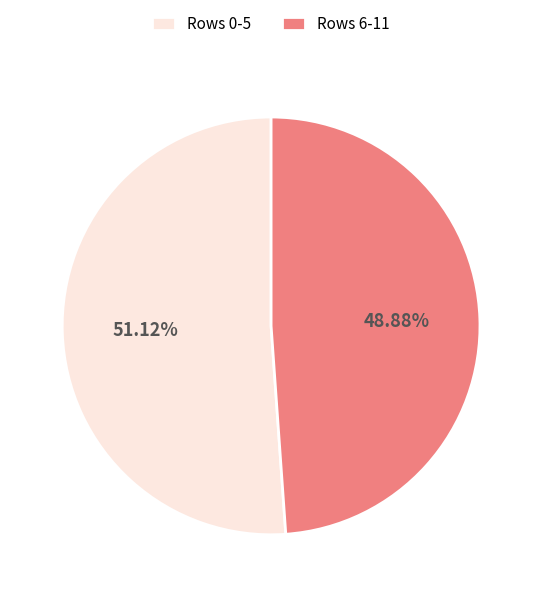

To the nearest percent, what is the average slice percentage?

50%